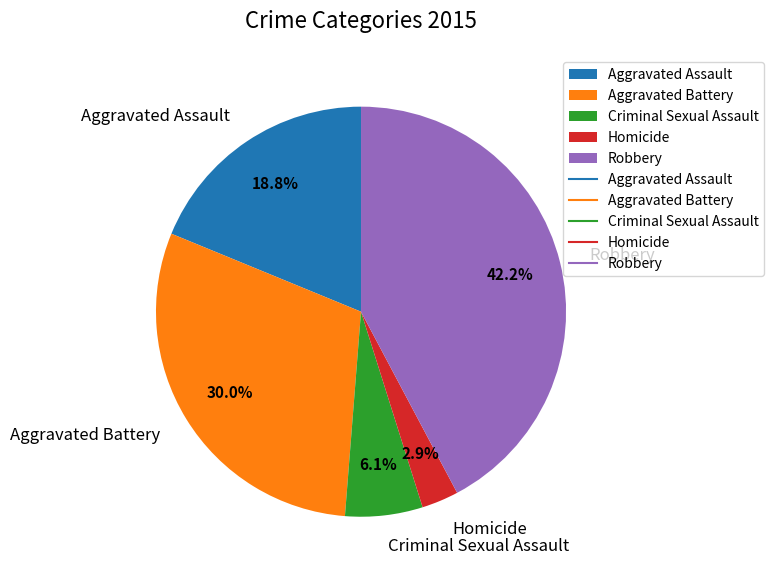

What percentage do Aggravated Battery and Homicide together represent?

32.9%